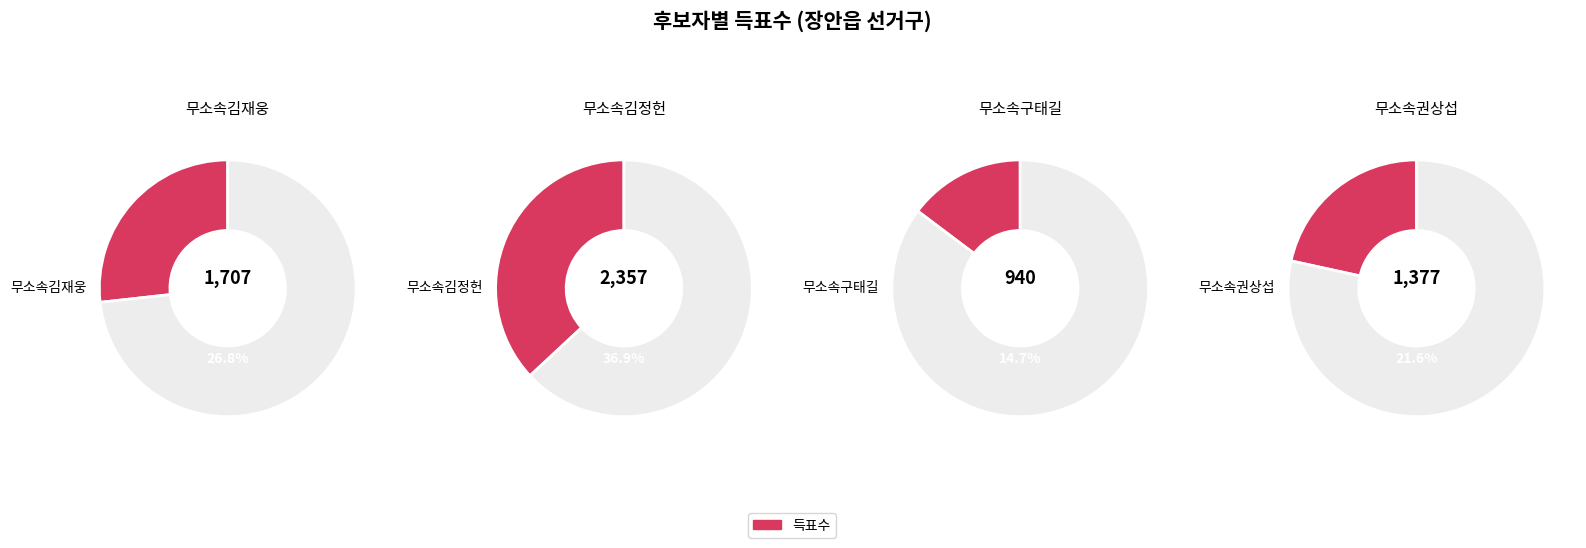

Is it true that 무소속구태길 is 1% of the pie?

False